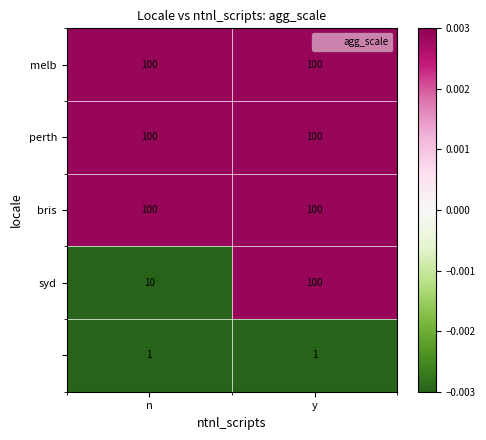

What is the difference between the highest and lowest values at n?

99